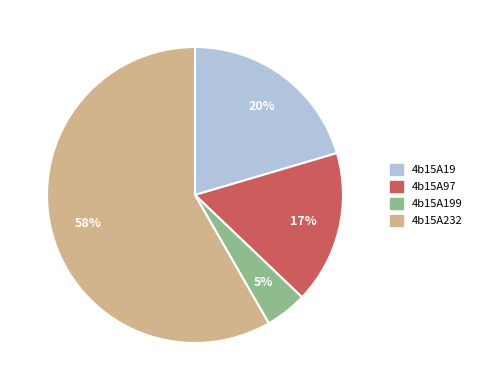

To the nearest percent, what is the average slice percentage?

25%